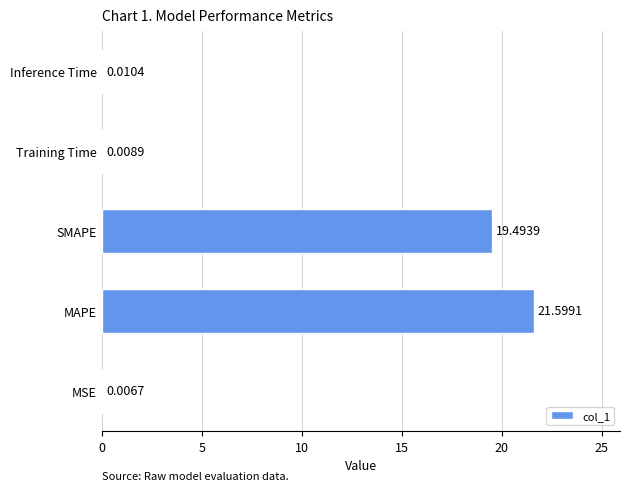

What is the sum of the values at SMAPE and Inference Time?

19.5